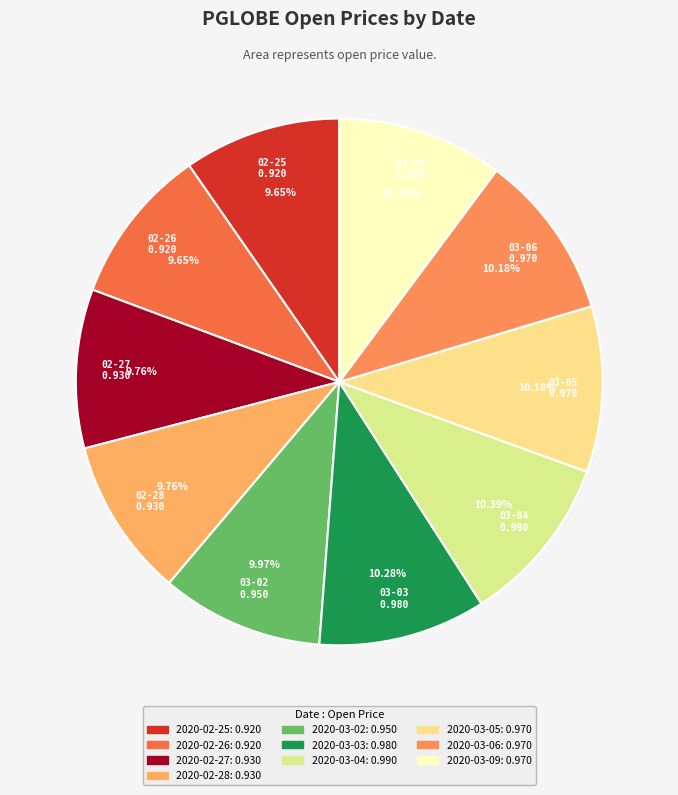

How many segments does this pie chart have?

10